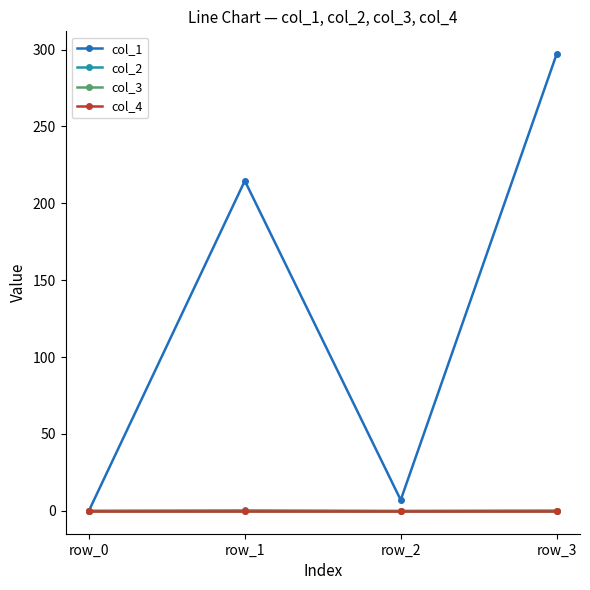

True or false: col_4 and col_3 intersect in this chart.

False